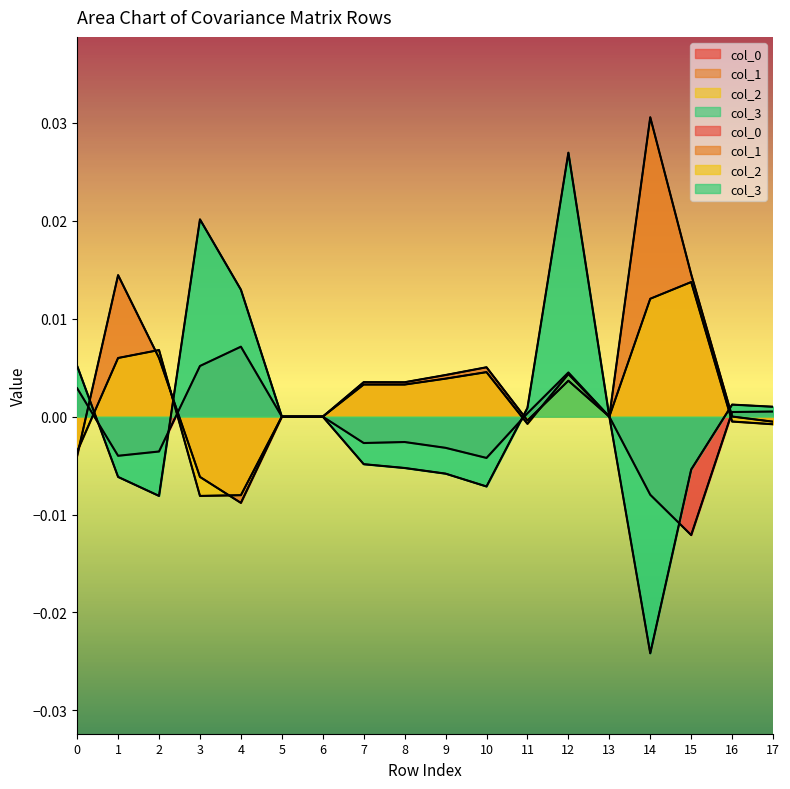

Count the number of categories in the chart.

18